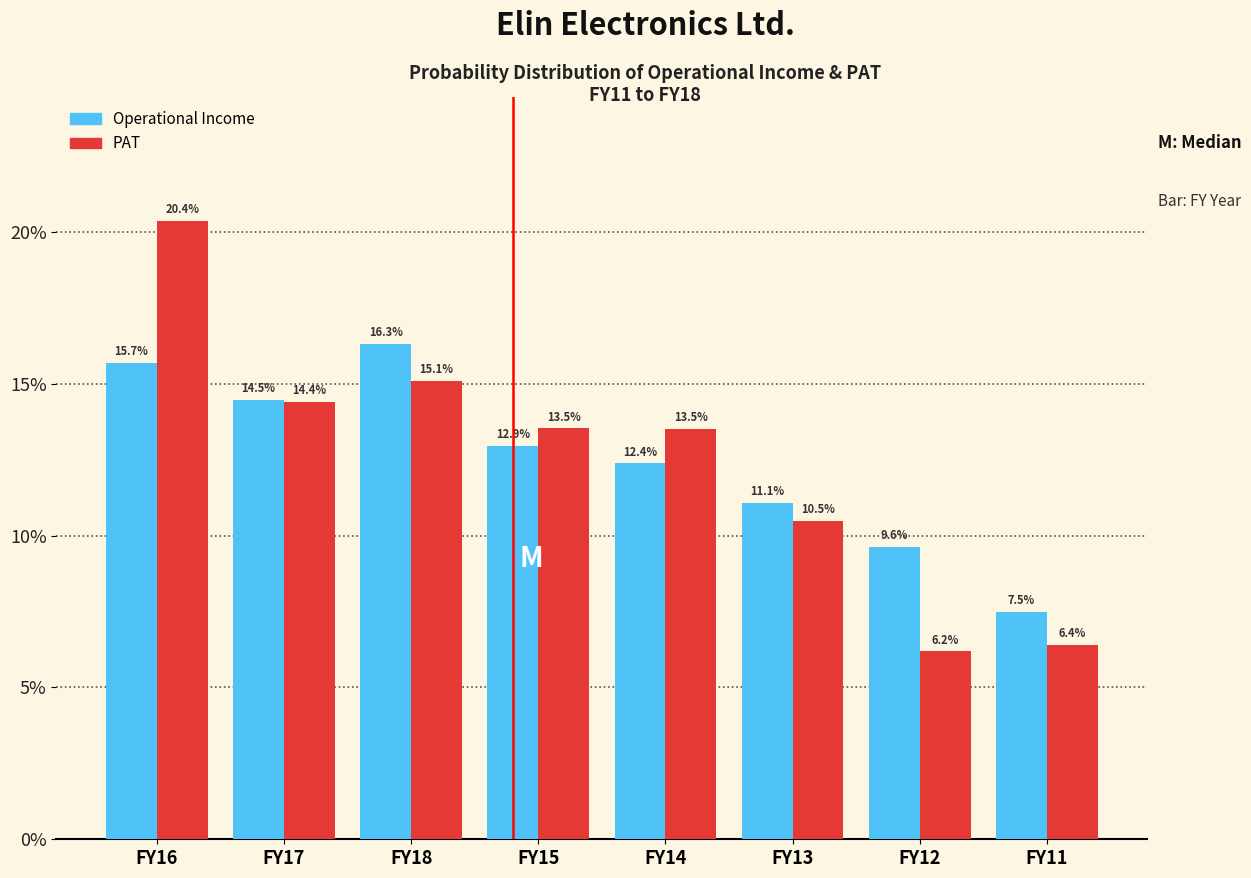

Reading left to right, what are all the values shown in this chart?

Operational Income: 15.7	14.5	16.3	12.9	12.4	11.1	9.6	7.5
PAT: 20.4	14.4	15.1	13.5	13.5	10.5	6.2	6.4